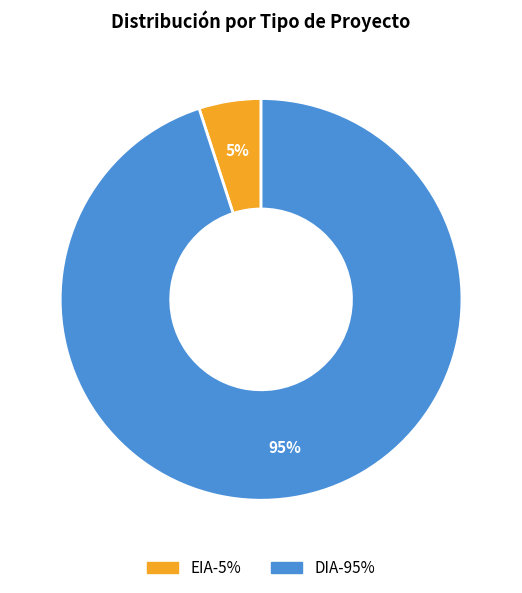

Is there a majority slice in this chart?

Yes